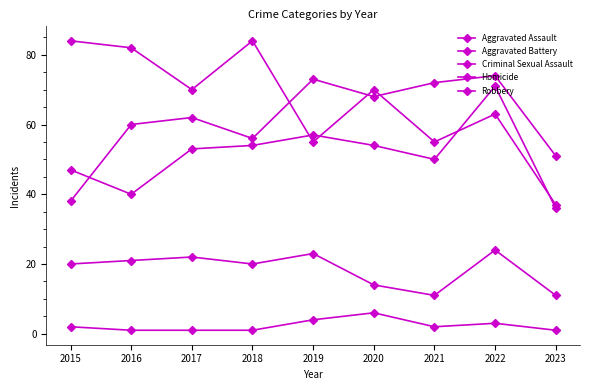

Count the number of categories in the chart.

9